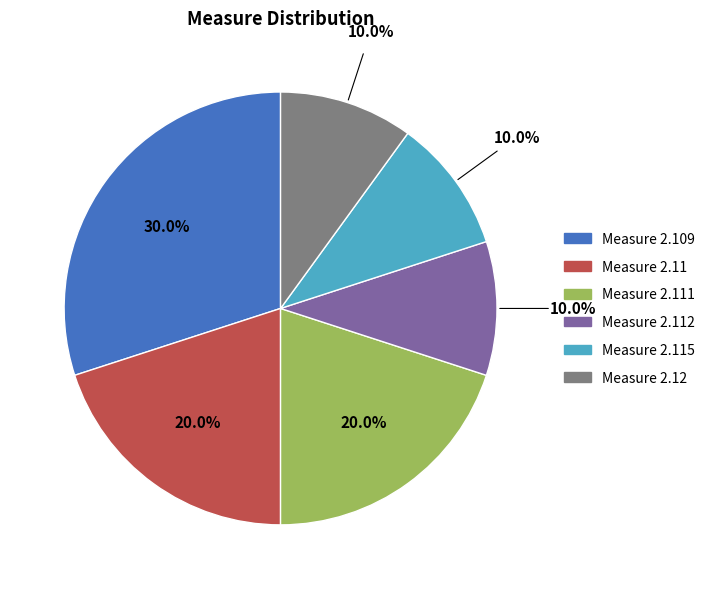

Does any single category account for the majority?

No